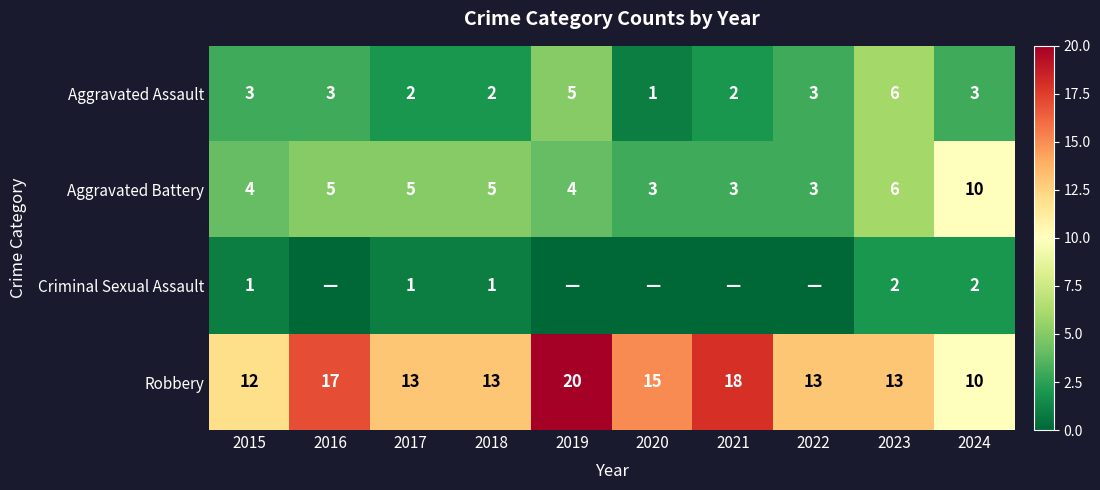

What is the difference between the Aggravated Assault values at 2018 and 2019?

3